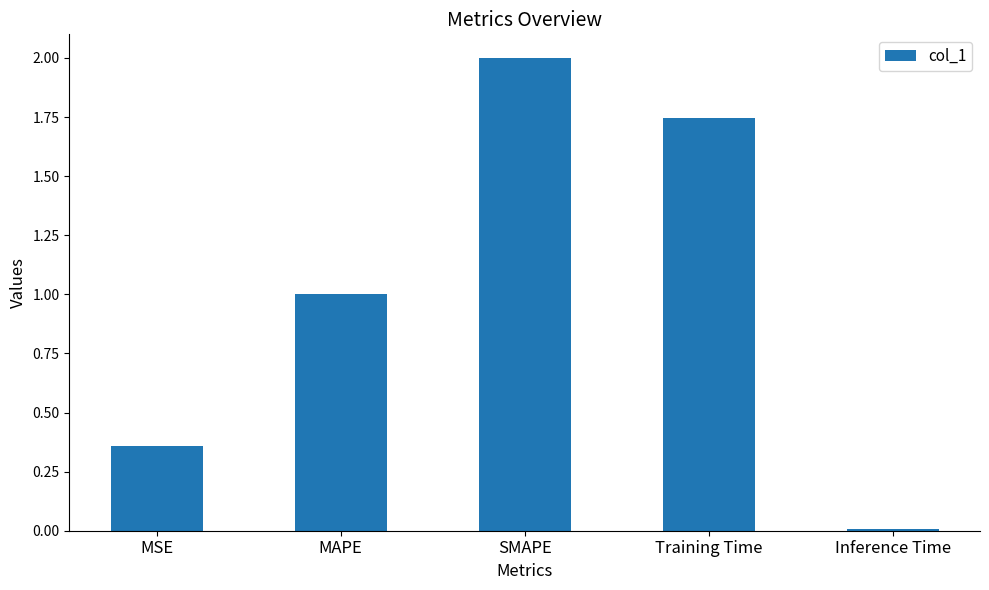

What is the ratio of the value at MAPE to the value at SMAPE?

0.5